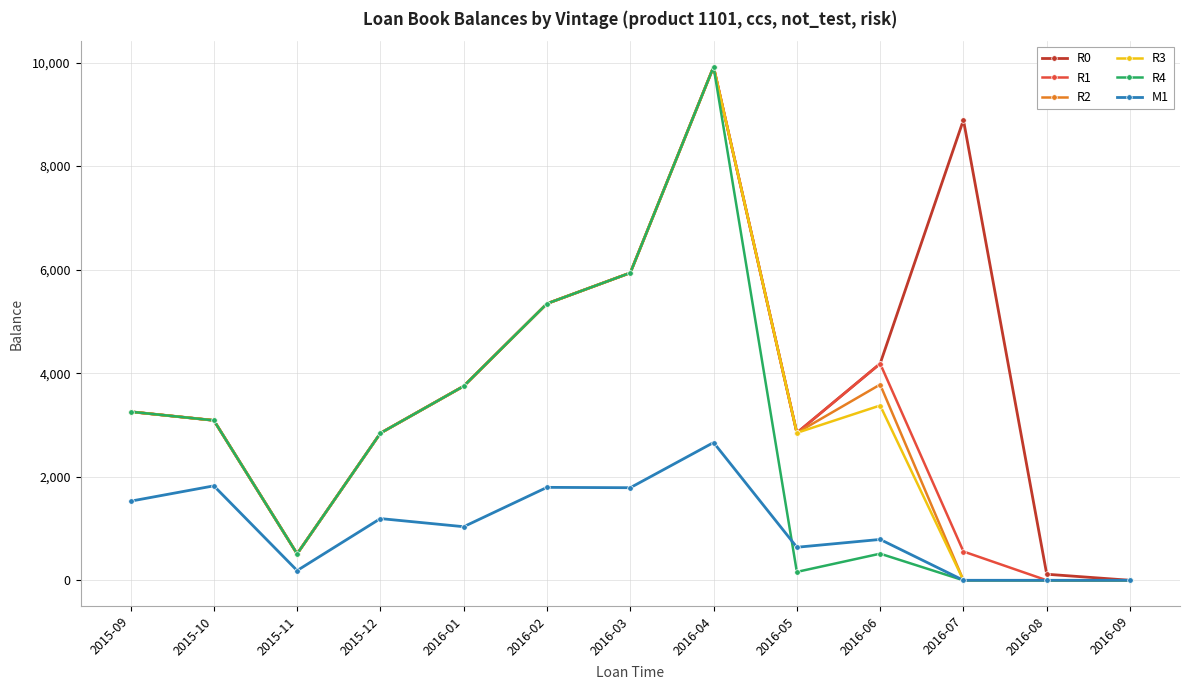

At which label is R1 closest to 4958?

2016-02